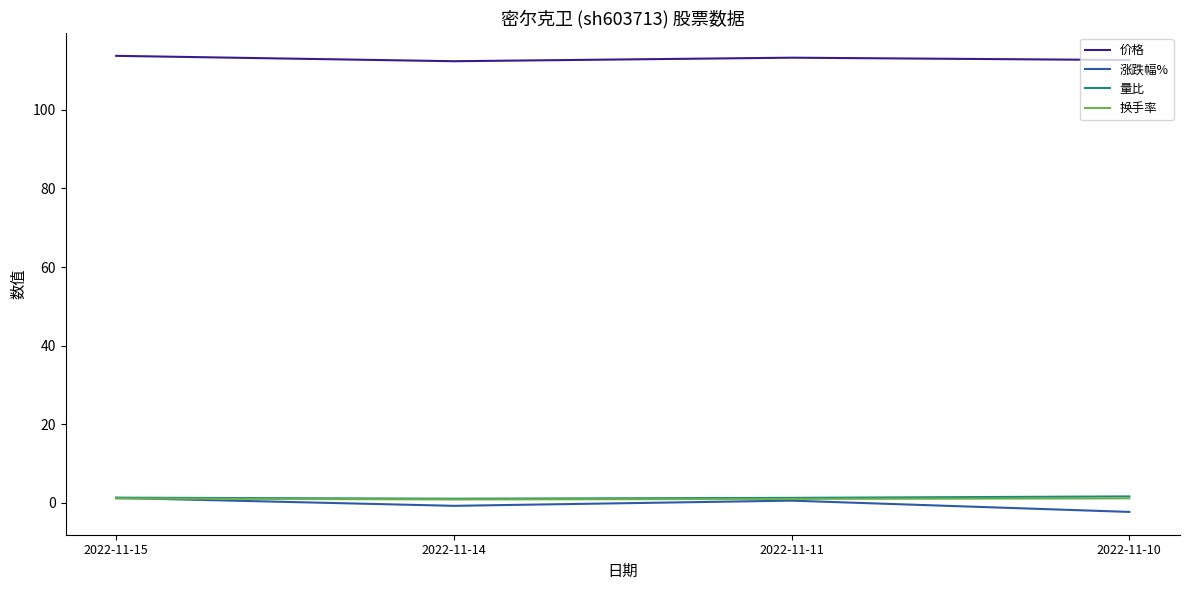

Is it true that 换手率 equals 1.0 at 2022-11-11?

True